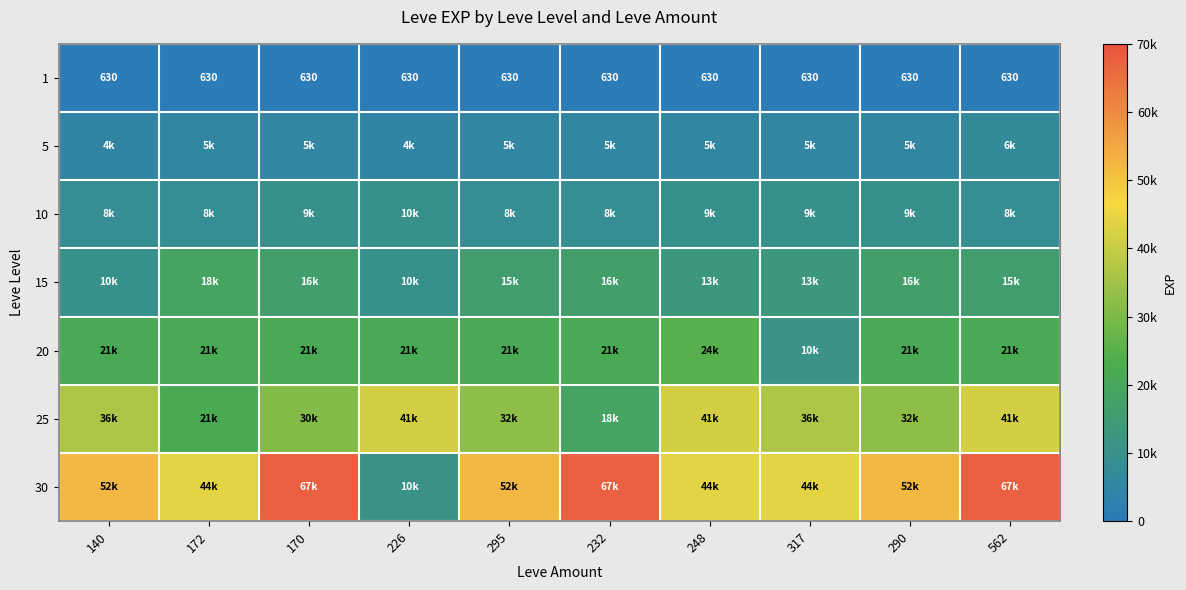

The 1 series shows 974 at 170. True or false?

False